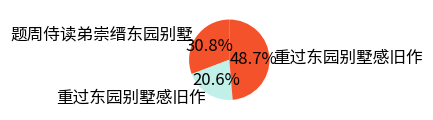

How many slices are in this pie chart?

3